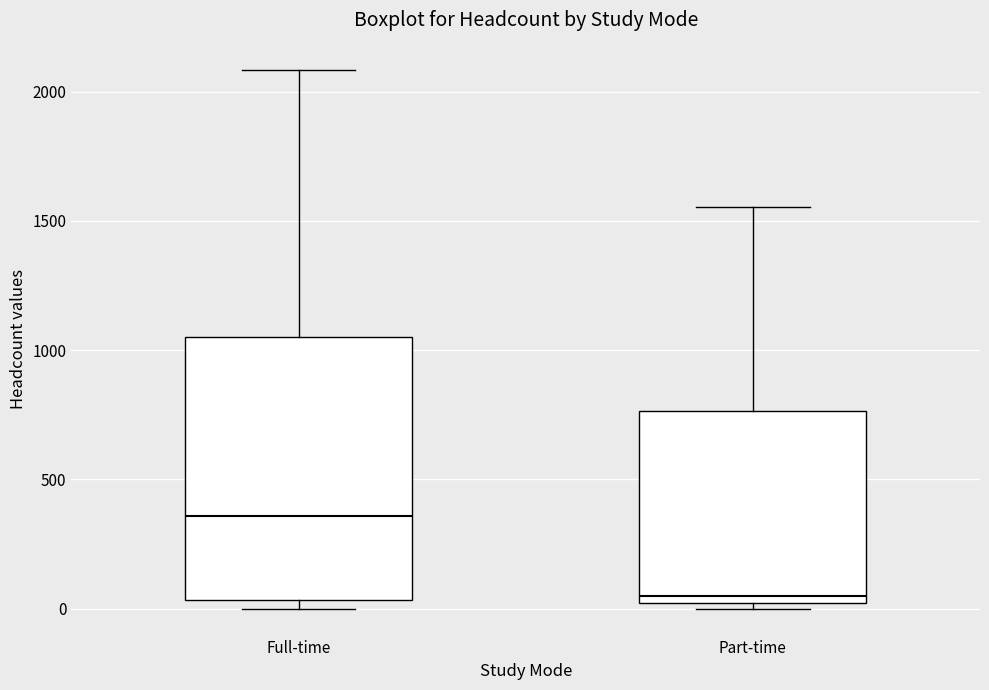

Which box is the tallest, from its lower edge to its upper edge?

Full-time